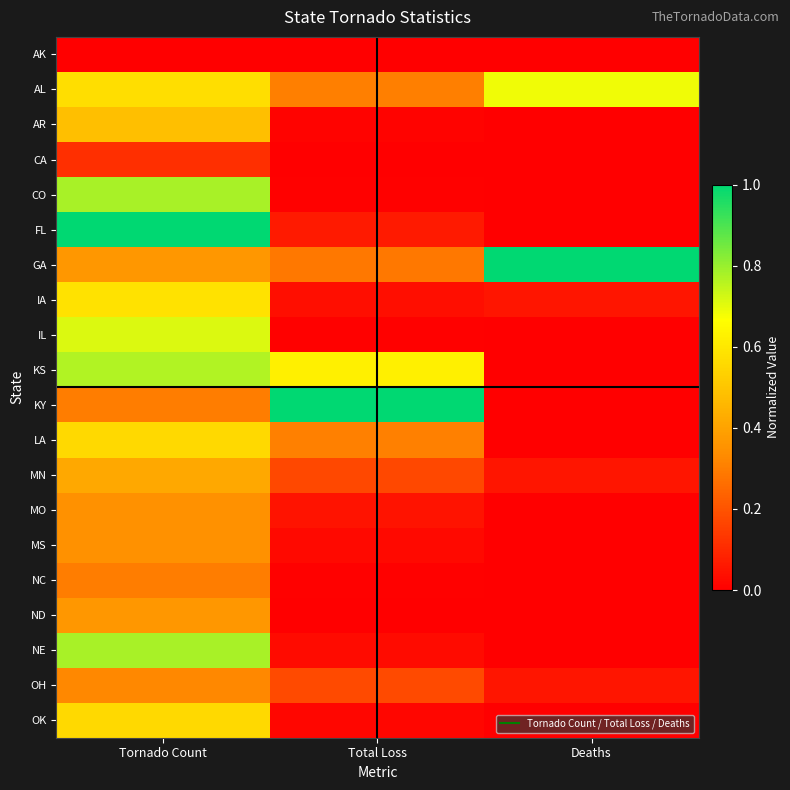

What is the spread (max minus min) of values at Tornado Count?

1.0